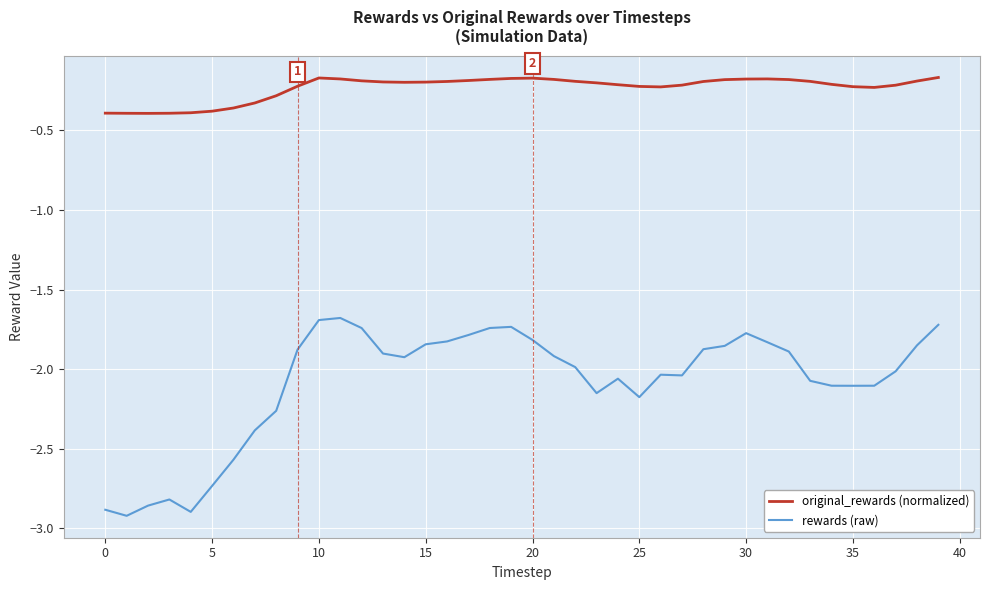

The original_rewards series shows -0.6 at 30. True or false?

False